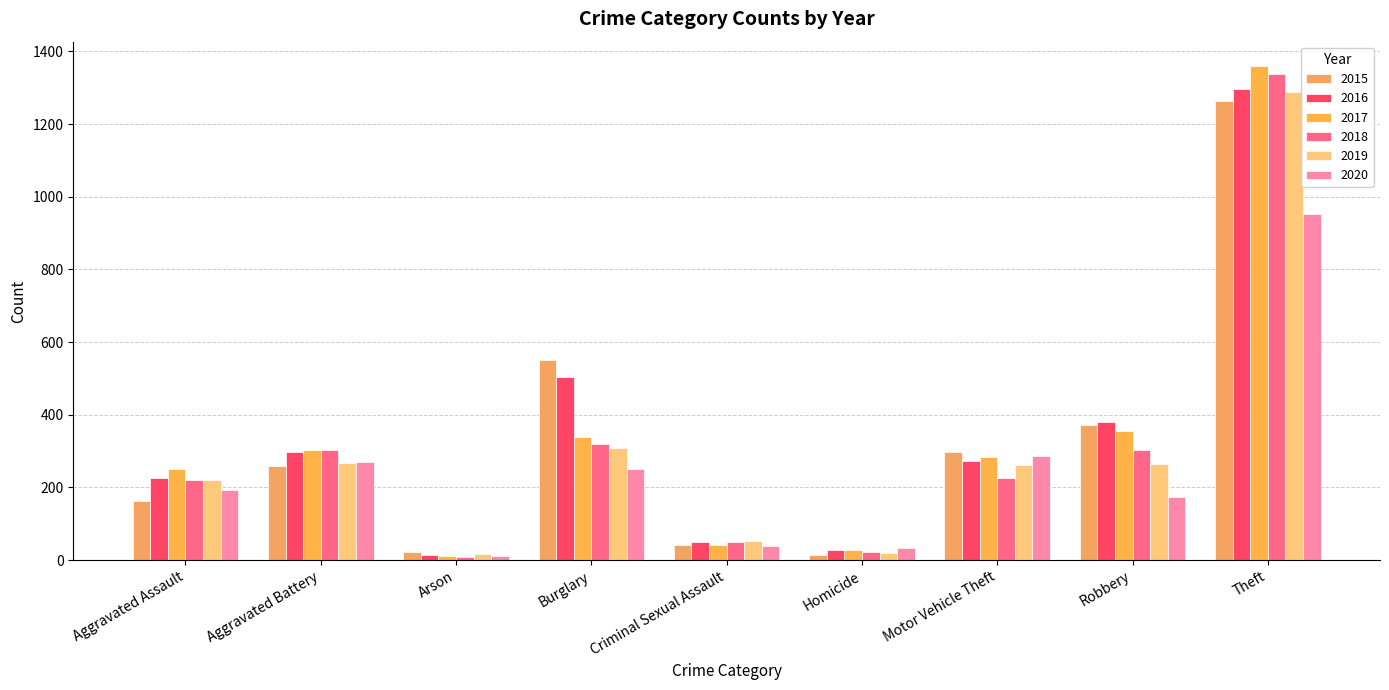

Is the value of 2017 at Motor Vehicle Theft greater than the value of 2019 at Aggravated Battery?

Yes